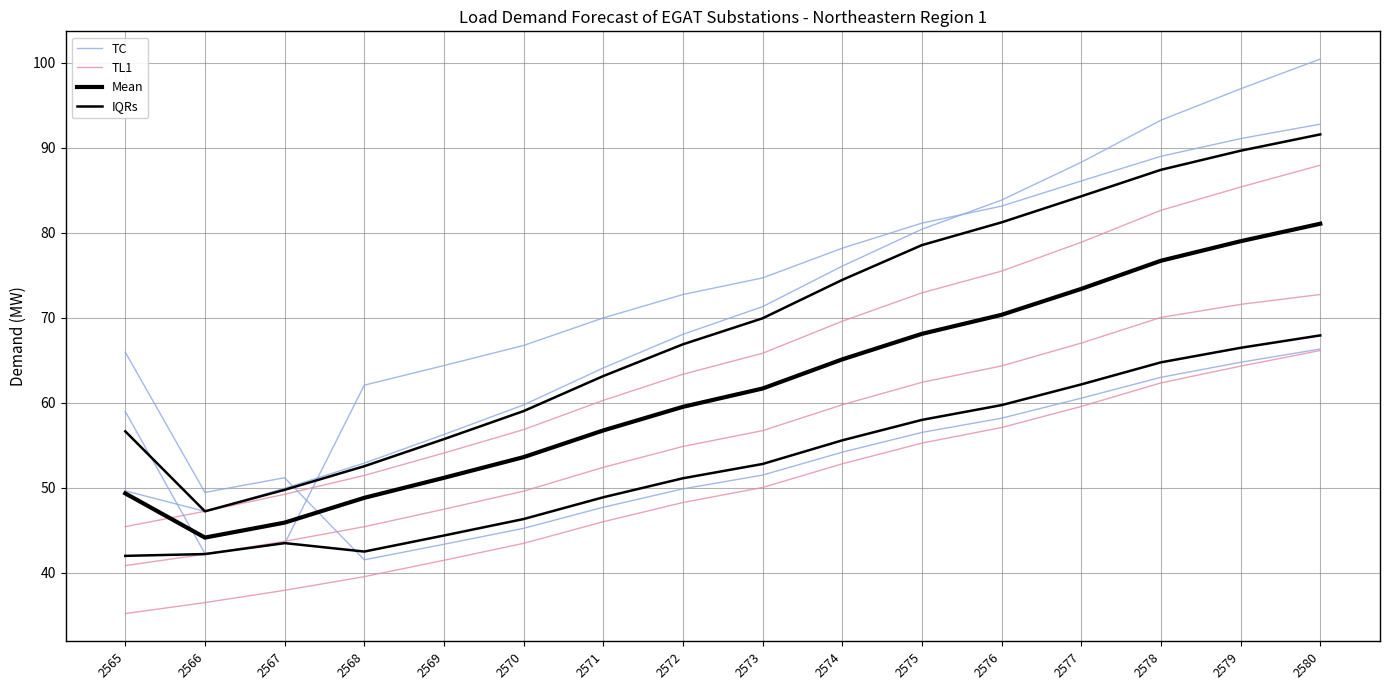

List the series in order of their overall mean, lowest first.

IQRs, Mean, TL1, TC